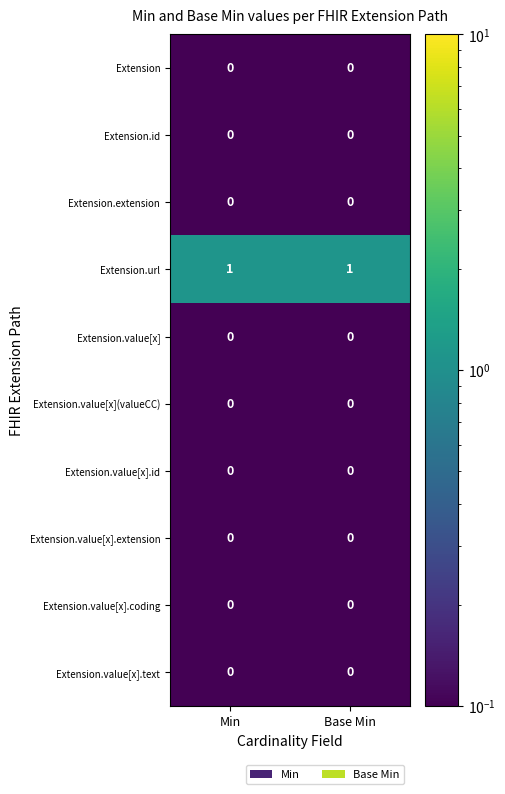

Reading left to right, extract all data points from this chart.

Extension: 0	0
Extension.id: 0	0
Extension.extension: 0	0
Extension.url: 1	1
Extension.value[x]: 0	0
Extension.value[x](valueCC): 0	0
Extension.value[x].id: 0	0
Extension.value[x].extension: 0	0
Extension.value[x].coding: 0	0
Extension.value[x].text: 0	0